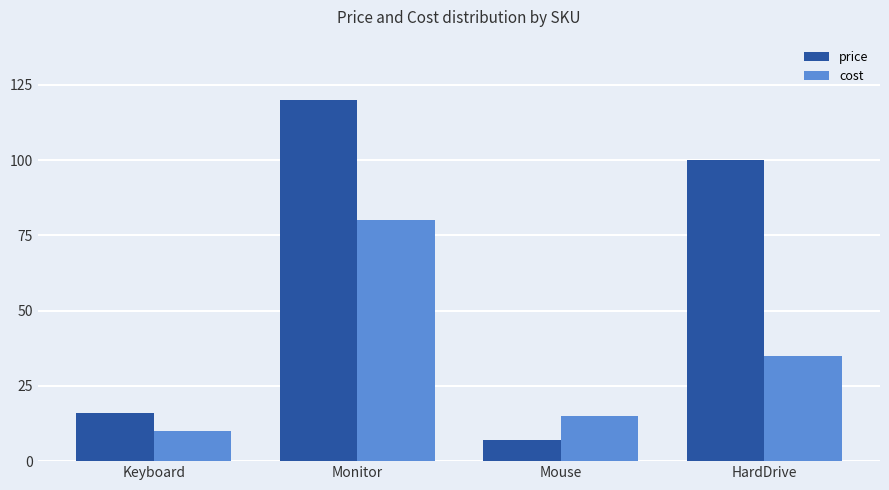

Which series changed the most between Mouse and HardDrive?

price